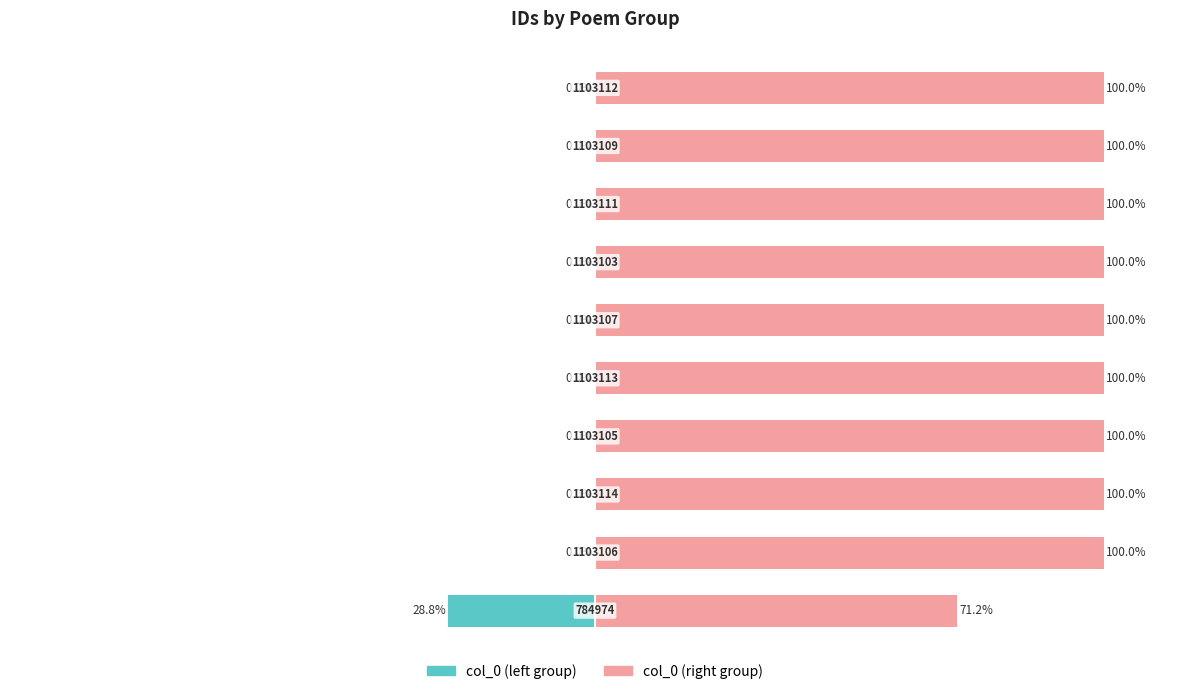

Is the value of col_0 (left) at 0 greater than the value of col_0 (right) at 2?

No